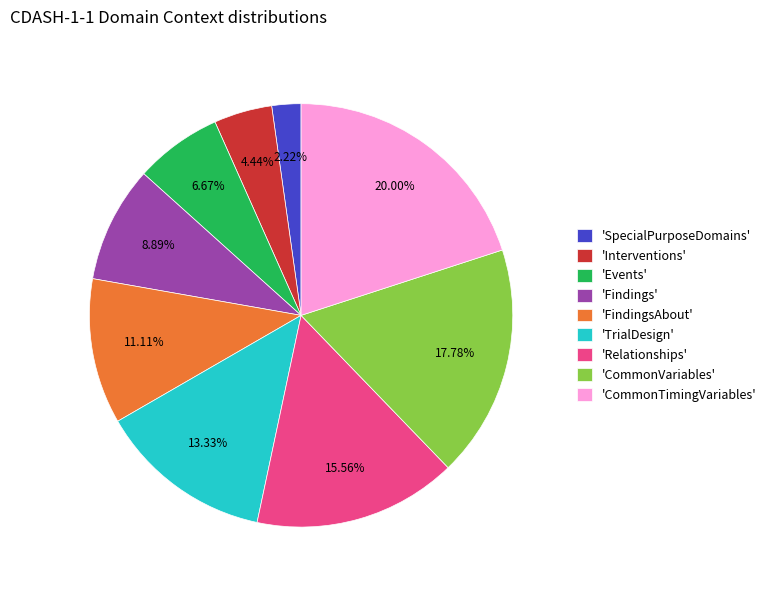

Is there any slice that represents more than half of the pie?

No